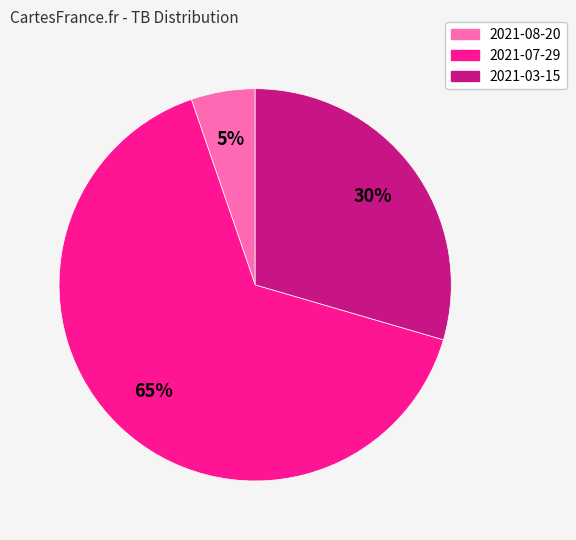

Does any single category account for the majority?

Yes